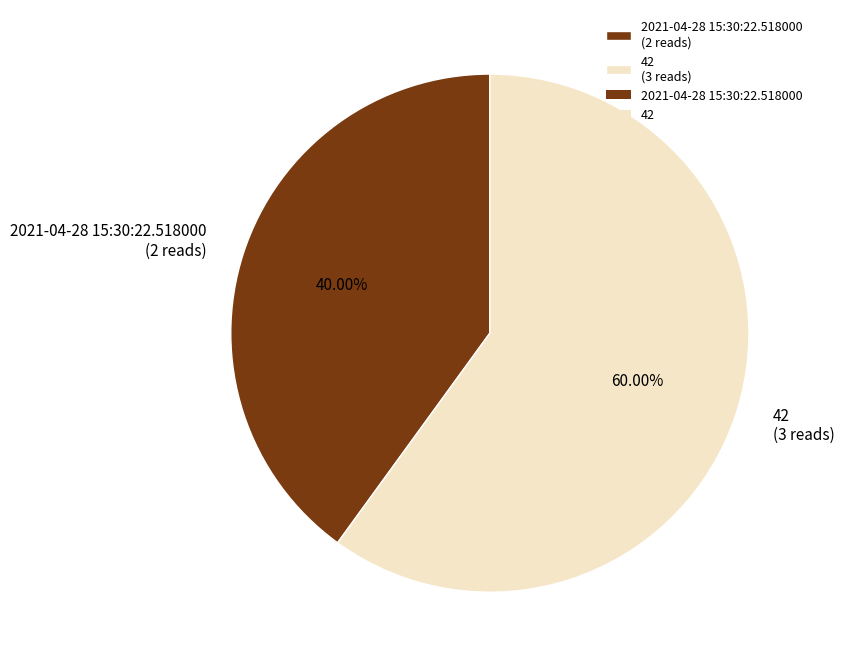

Which has a higher value, 2021-04-28 15:30:22.518000 or 42?

42